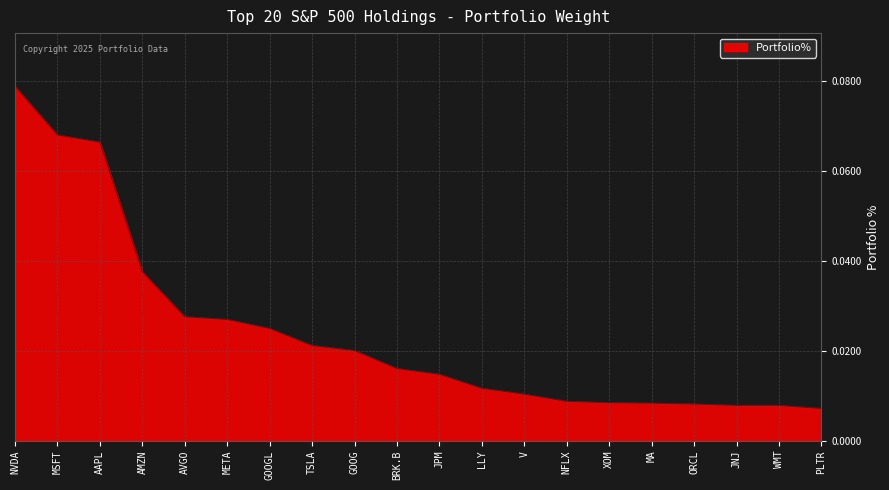

What position from the right is AAPL?

18